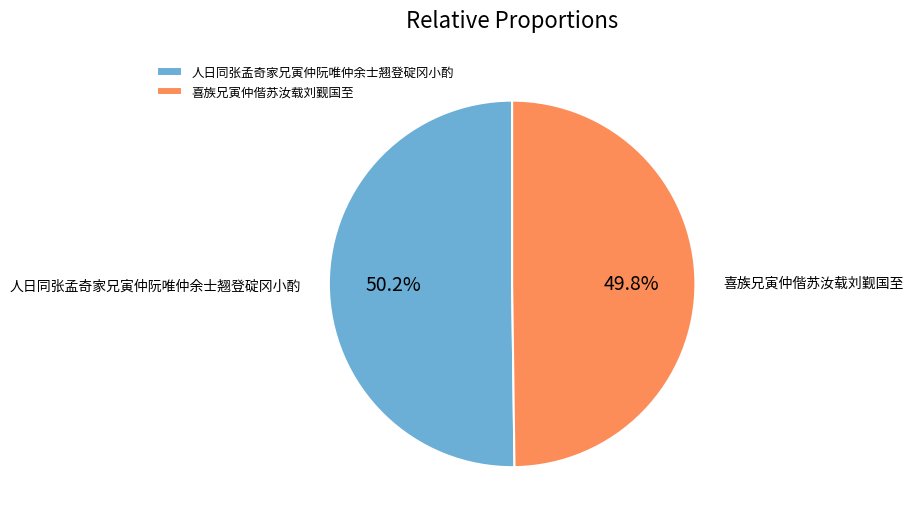

Approximately how many times larger is the value at 喜族兄寅仲偕苏汝载刘觐国至 compared to 人日同张孟奇家兄寅仲阮唯仲余士翘登碇冈小酌?

1.0